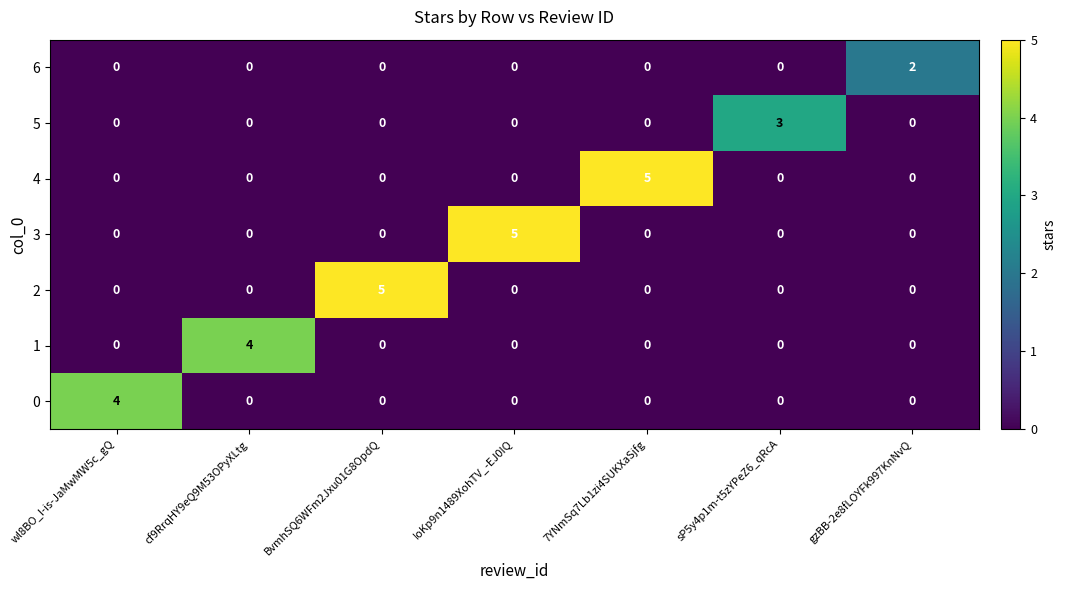

What is the difference between the 4 values at cf9RrqHY9eQ9M53OPyXLtg and 7YNmSq7Lb1zi4SUKXaSjfg?

5